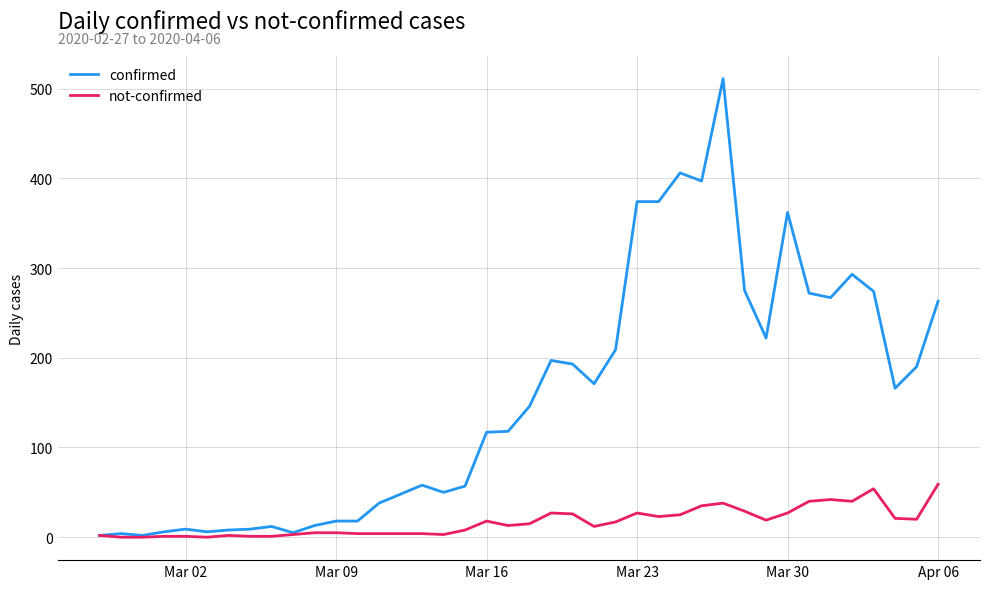

What is the lowest value of the confirmed series?

2